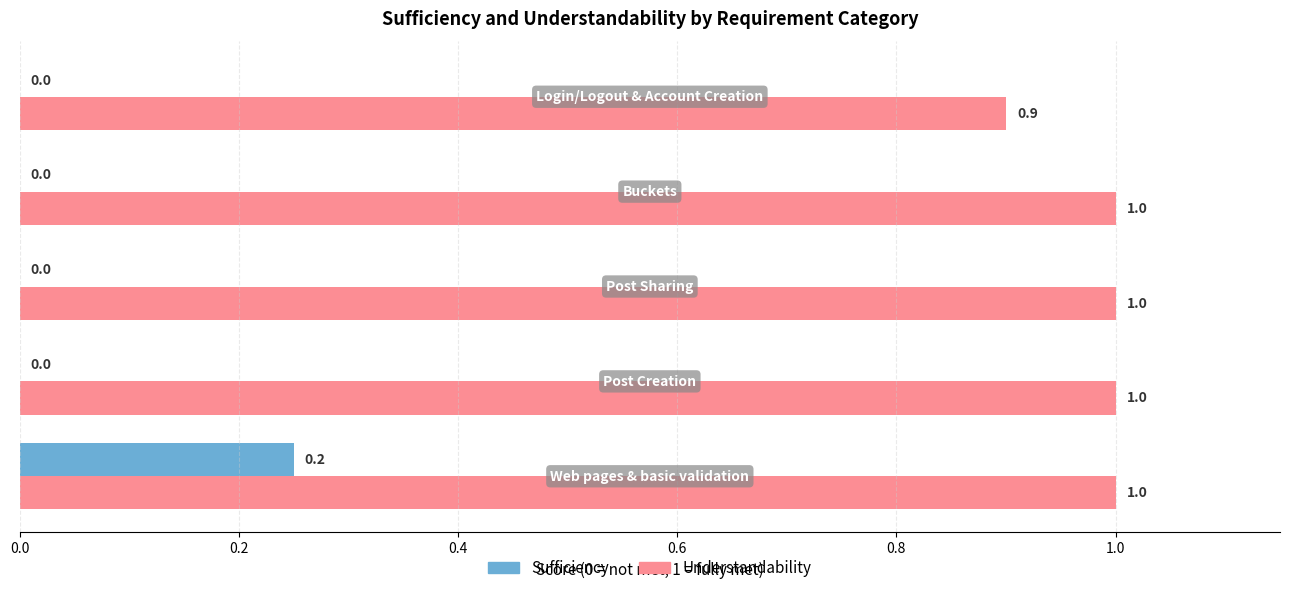

Which series has the largest total across all categories?

Understandability